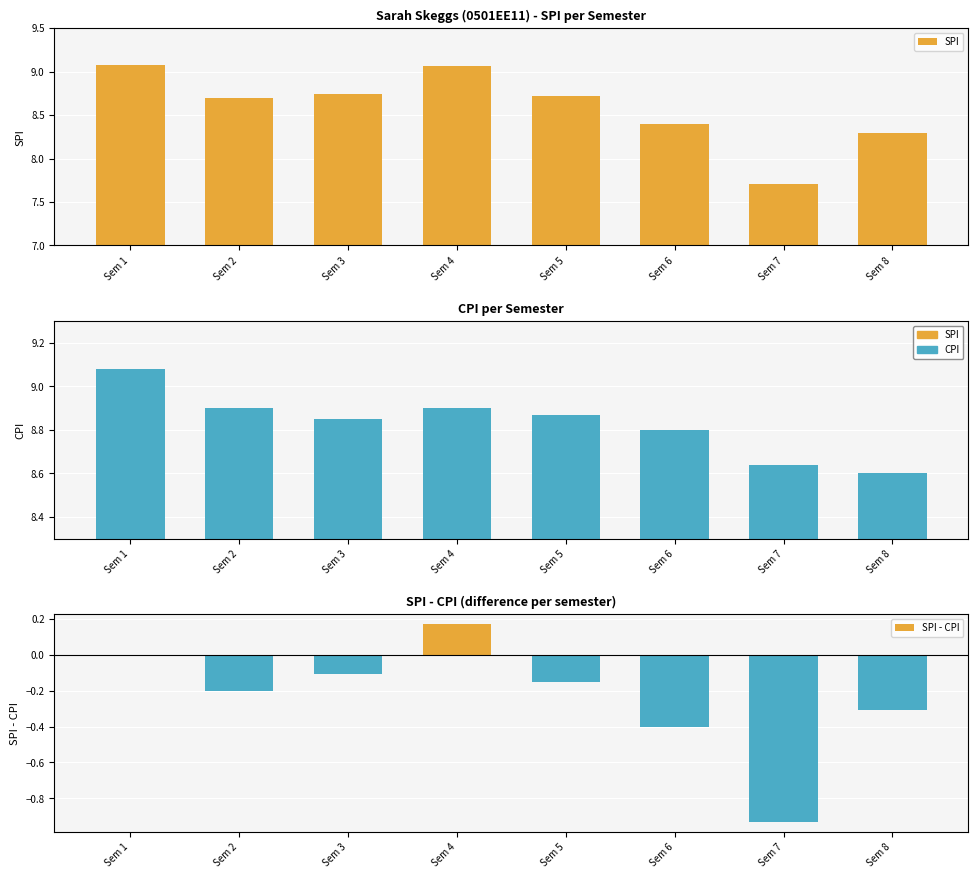

Rank the series at Sem 3 from highest to lowest value.

CPI, SPI, SPI - CPI